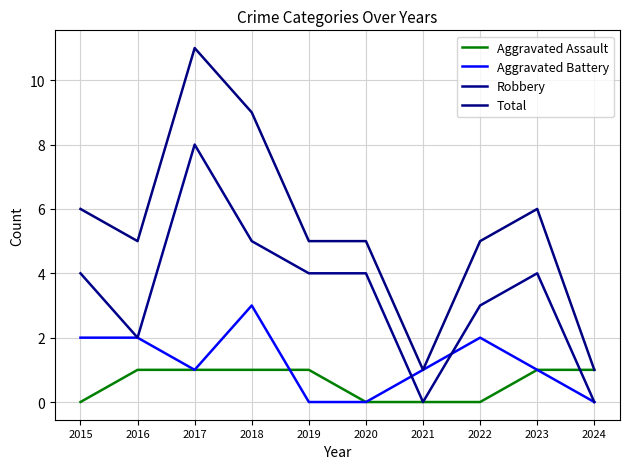

How many categories are shown in the chart?

10